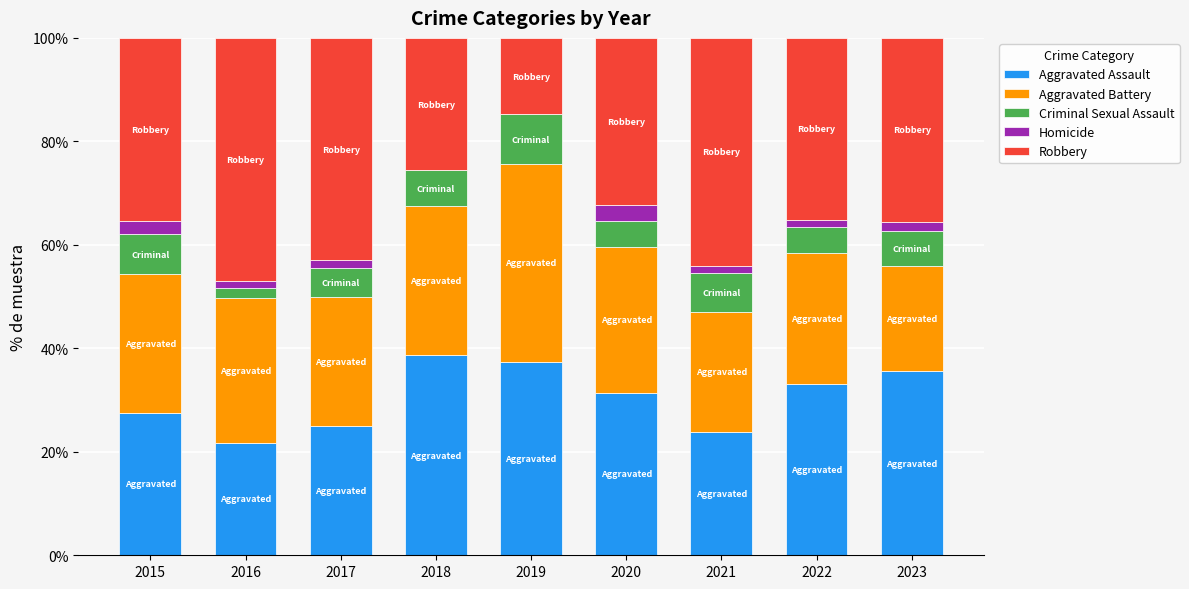

The Aggravated Assault series shows 10.7 at 2023. True or false?

False